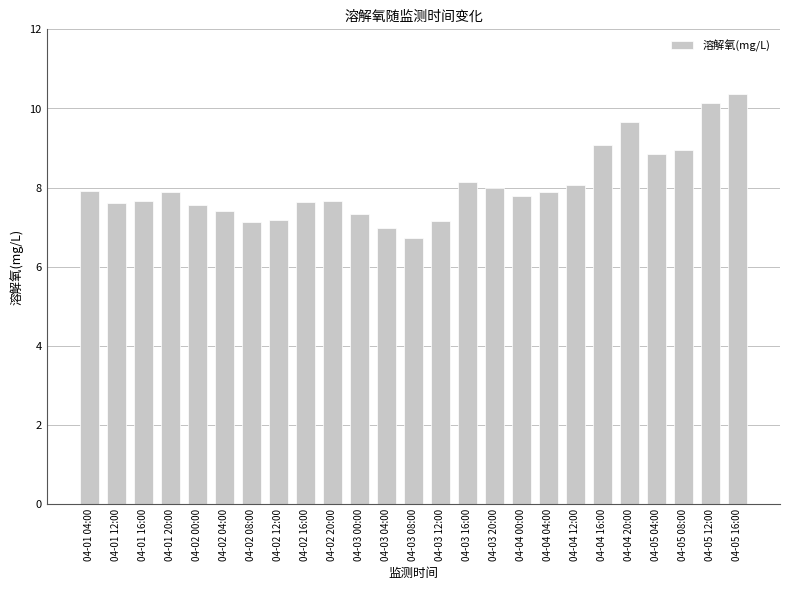

What is the minimum value shown in the chart?

6.7